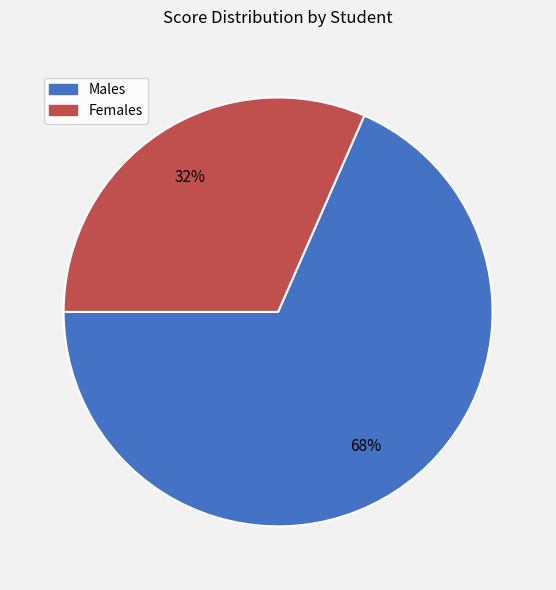

To the nearest percent, what percentage of the pie is Females?

32%